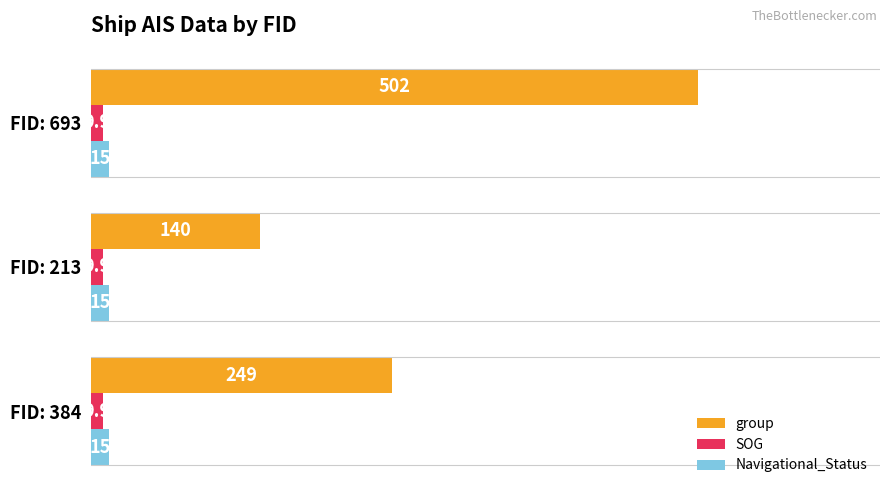

What is the maximum value for group?

502.0